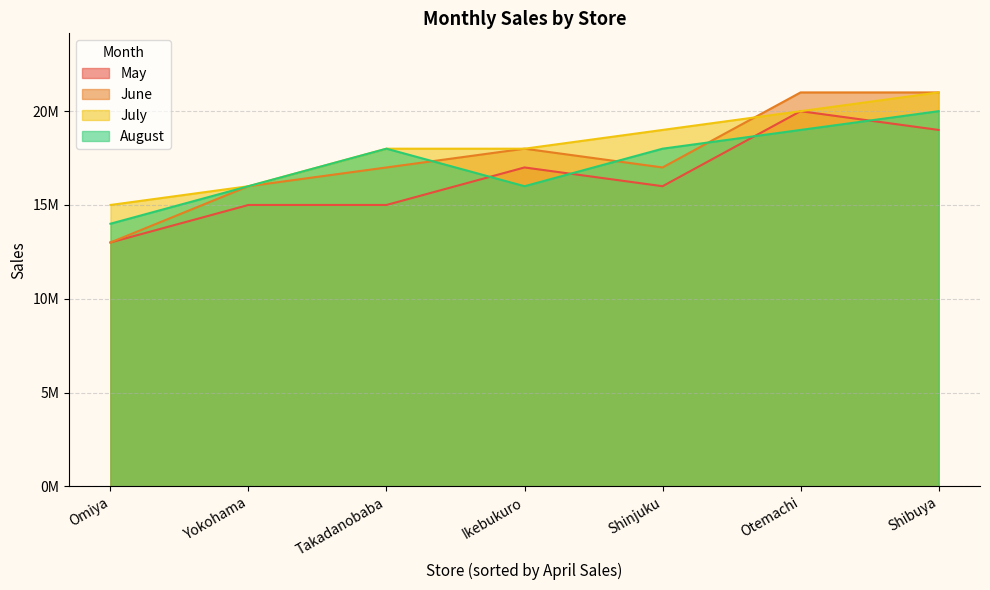

What is the difference between the maximum and second lowest values in the July series?

5000000